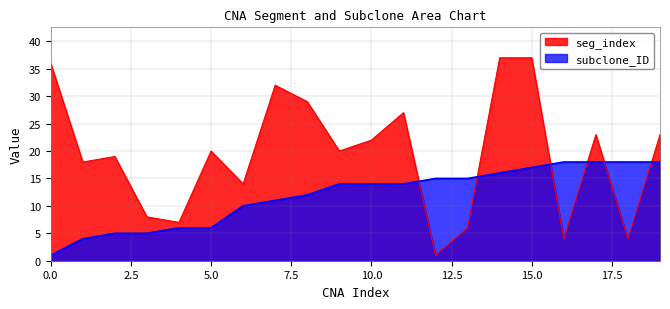

Which series has the largest range (max minus min)?

seg_index